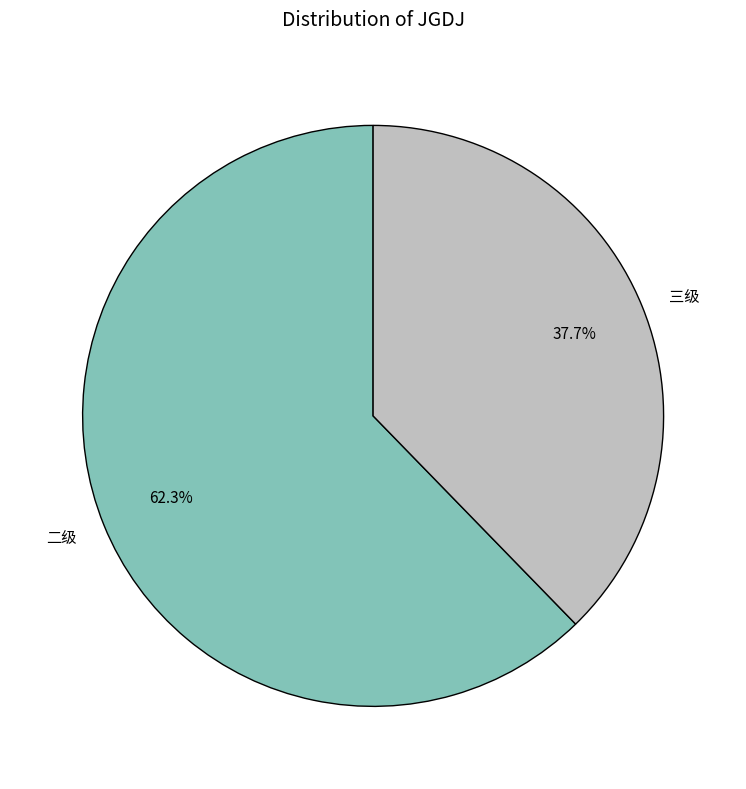

Rank the categories by value from highest to lowest.

二级, 三级